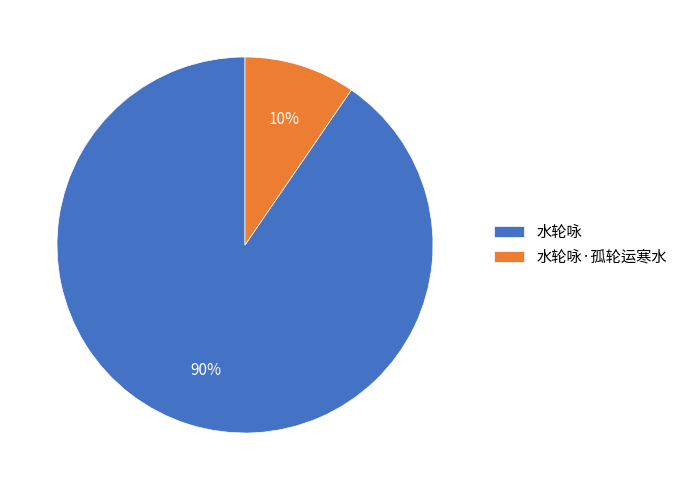

To the nearest percent, what is the average slice percentage?

50%